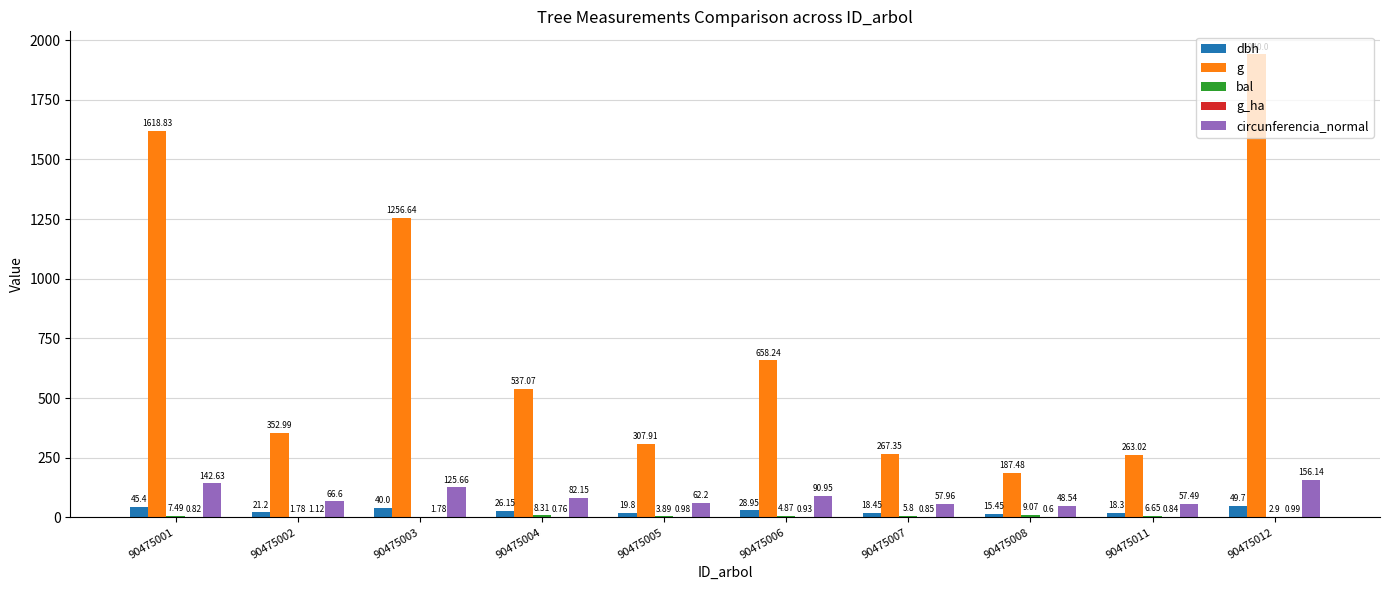

What is the average value of the dbh series?

28.3